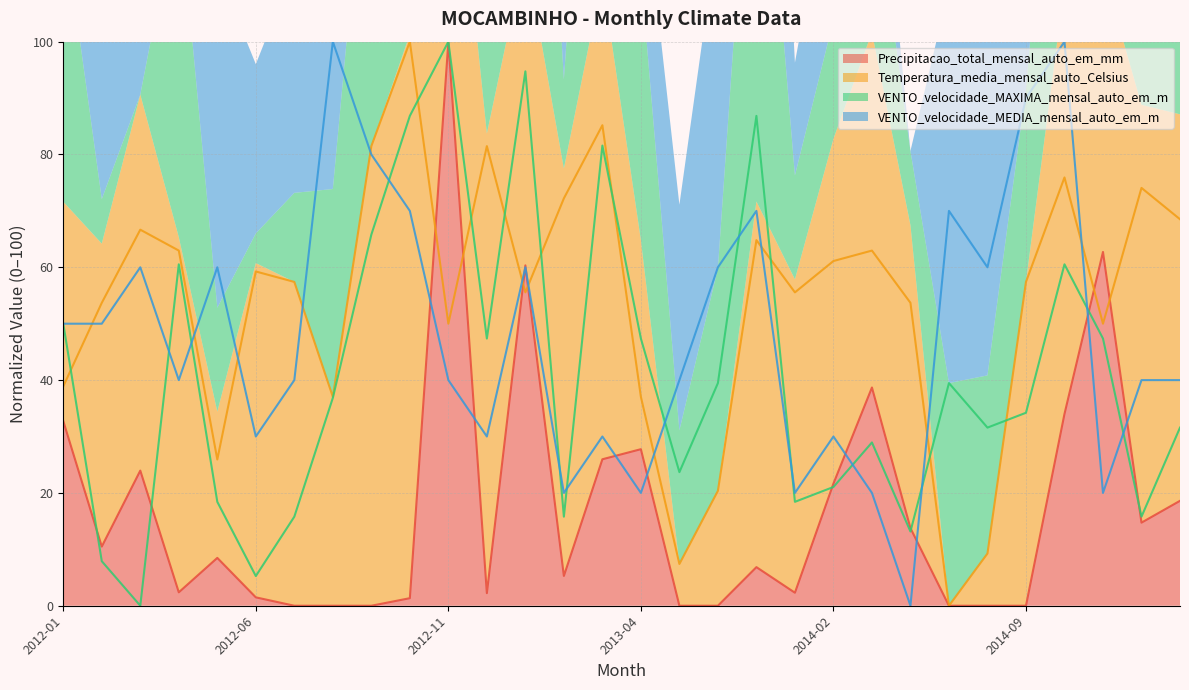

True or false: VENTO_velocidade_MAXIMA_mensal_auto_em_m has a value of 90.9 at 2012-04.

False